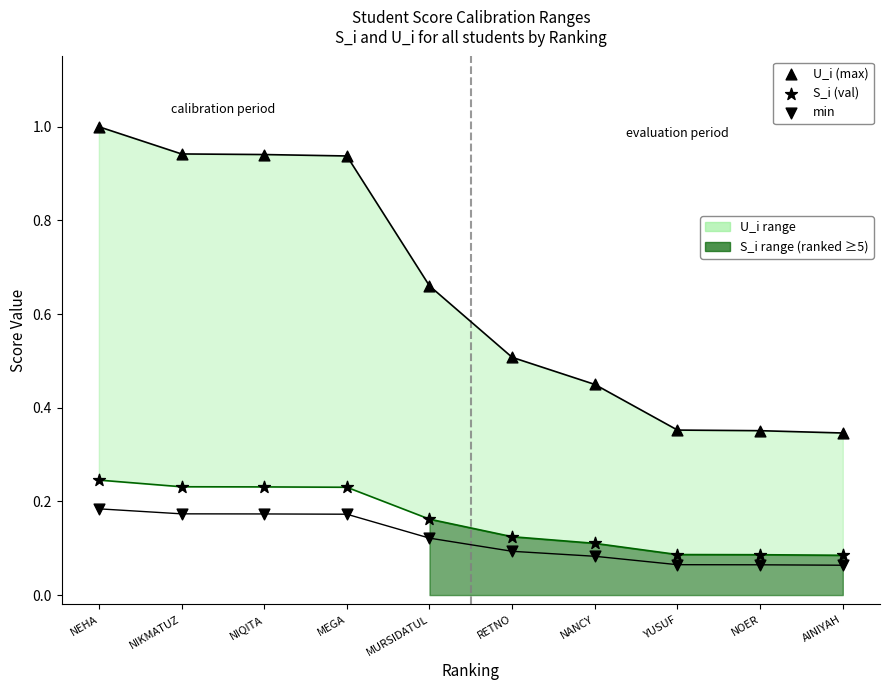

How many points are shown in the scatter plot?

30